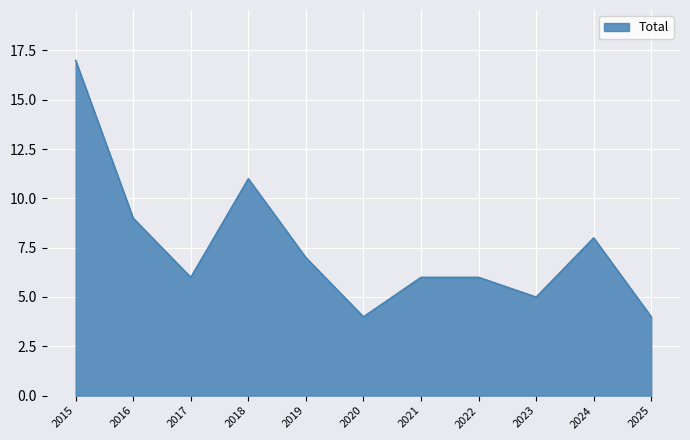

What is the maximum value shown in the chart?

17